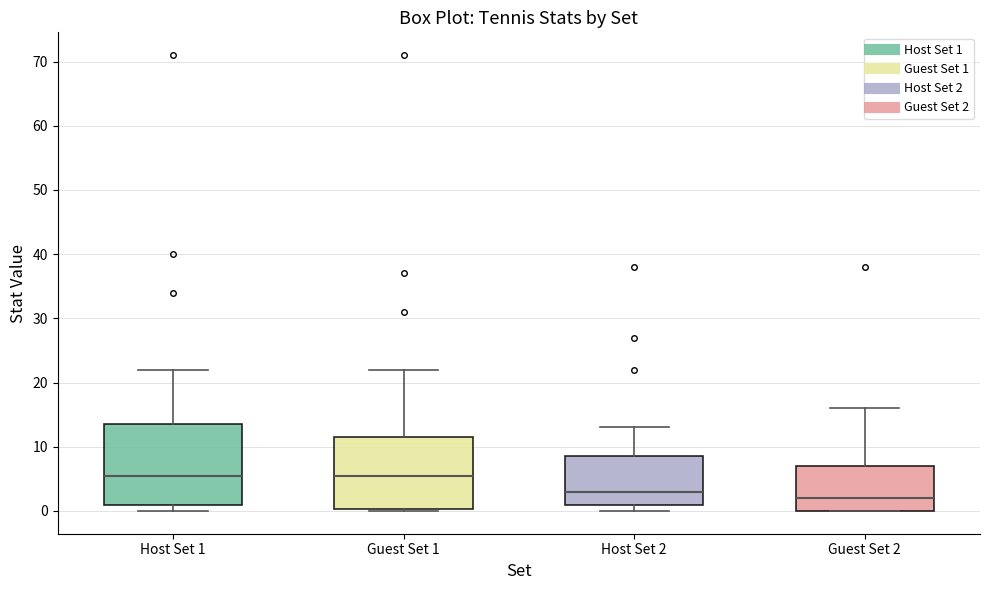

Reading left to right, transcribe this box plot: for each box, give where its median line is, the range the box spans, and where its two whiskers end, as read against the y-axis. The values are not printed on the chart, so give them approximately, as read against the axis.

Host Set 1: median 6, box 1 to 14, whiskers 0 to 22
Guest Set 1: median 6, box 0 to 12, whiskers 0 to 22
Host Set 2: median 3, box 1 to 9, whiskers 0 to 13
Guest Set 2: median 2, box 0 to 7, whiskers 0 to 16